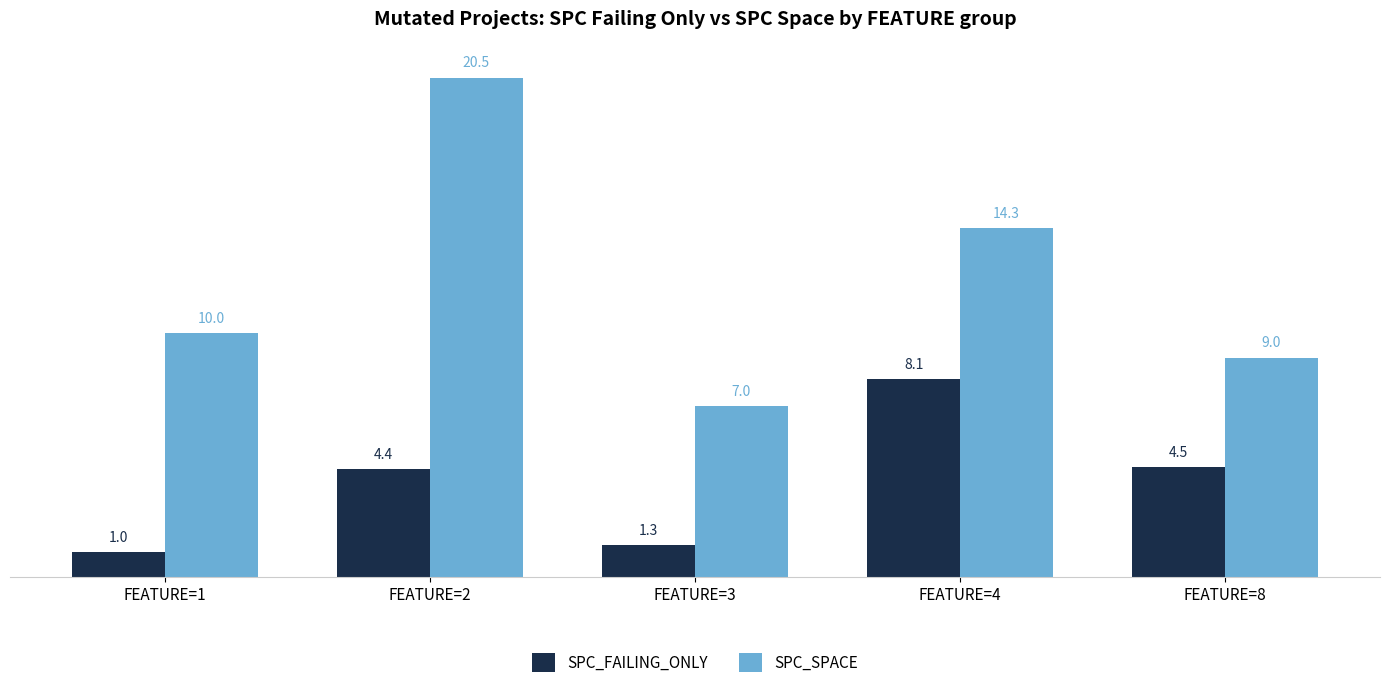

True or false: SPC_SPACE has a value of 20.5 at FEATURE=2.

True